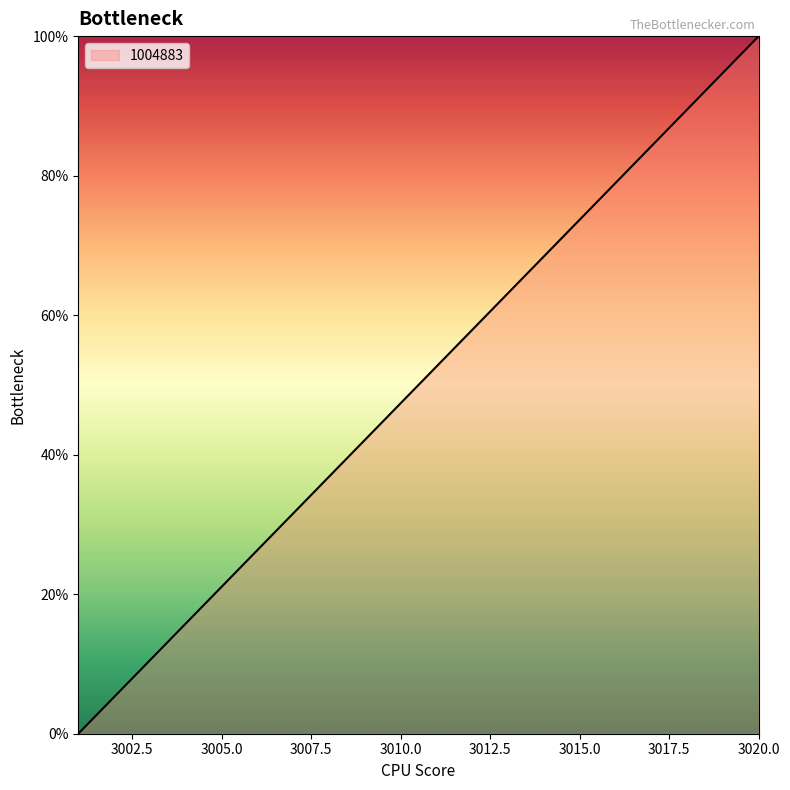

What is the difference between the maximum and minimum values?

100.0